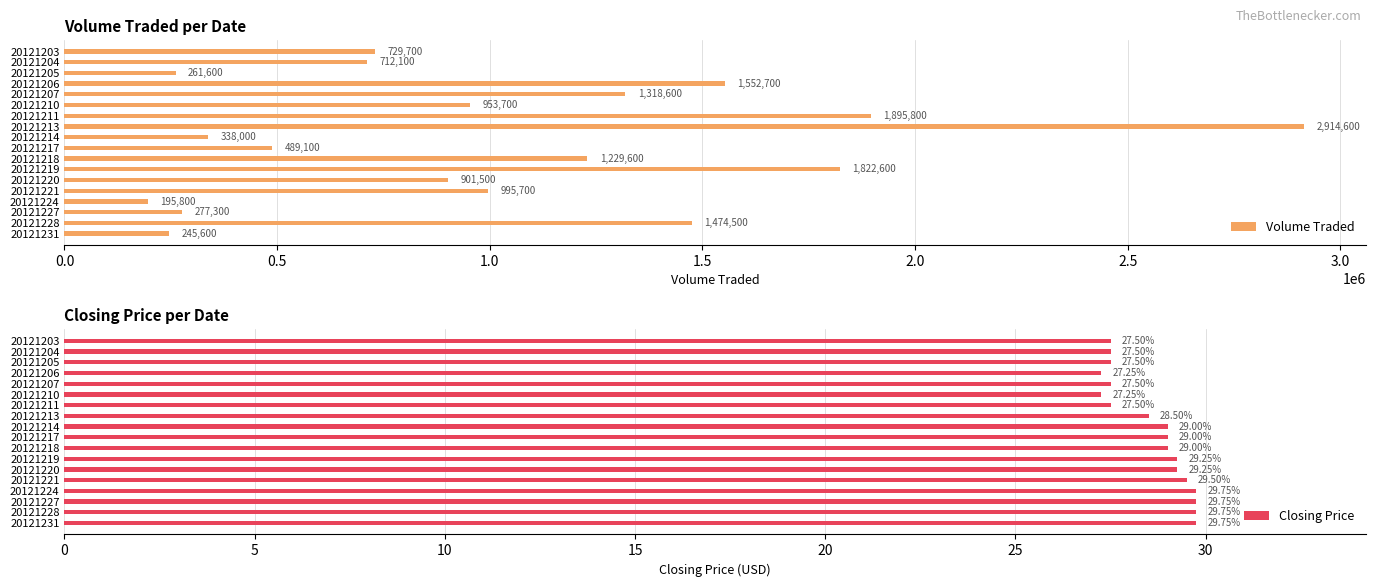

What is the smallest value displayed?

27.2